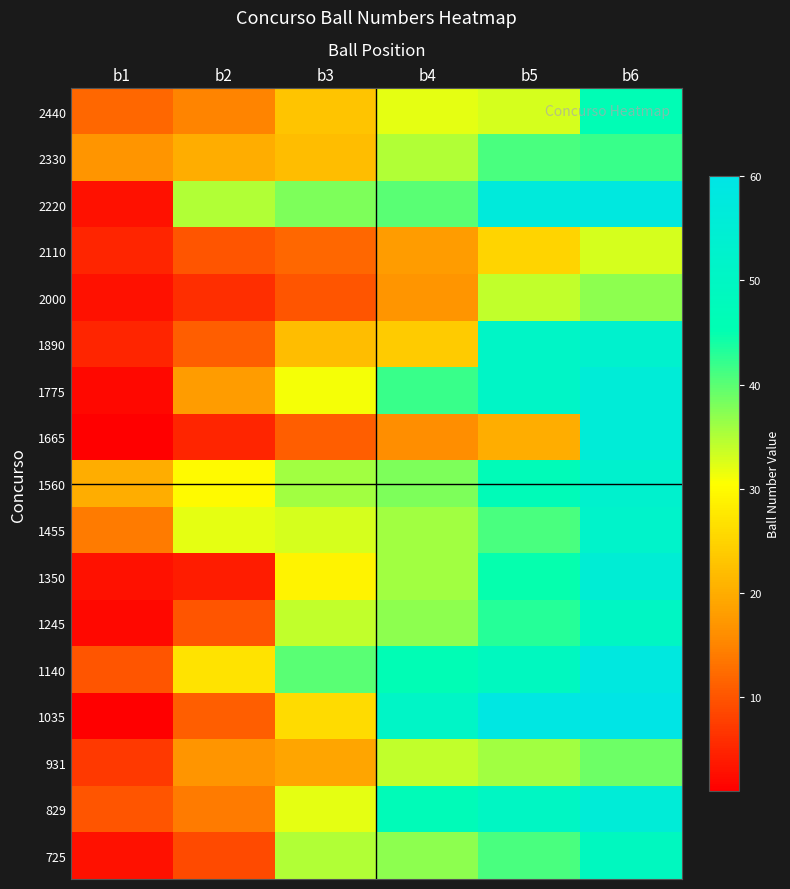

Reading left to right, transcribe all the data shown in this chart.

2440: b1=12	b2=15	b3=23	b4=32	b5=33	b6=46
2330: b1=17	b2=20	b3=22	b4=35	b5=41	b6=42
2220: b1=3	b2=35	b3=38	b4=40	b5=57	b6=58
2110: b1=5	b2=10	b3=12	b4=18	b5=25	b6=33
2000: b1=3	b2=6	b3=10	b4=17	b5=34	b6=37
1890: b1=5	b2=11	b3=22	b4=24	b5=51	b6=53
1775: b1=2	b2=18	b3=31	b4=42	b5=51	b6=56
1665: b1=1	b2=5	b3=11	b4=16	b5=20	b6=56
1560: b1=20	b2=30	b3=36	b4=38	b5=47	b6=53
1455: b1=14	b2=32	b3=33	b4=36	b5=41	b6=52
1350: b1=3	b2=4	b3=29	b4=36	b5=45	b6=55
1245: b1=2	b2=10	b3=34	b4=37	b5=43	b6=50
1140: b1=10	b2=27	b3=40	b4=46	b5=49	b6=58
1035: b1=1	b2=11	b3=26	b4=51	b5=59	b6=60
931: b1=7	b2=17	b3=19	b4=34	b5=36	b6=39
829: b1=10	b2=14	b3=32	b4=47	b5=50	b6=56
725: b1=3	b2=9	b3=35	b4=37	b5=41	b6=49